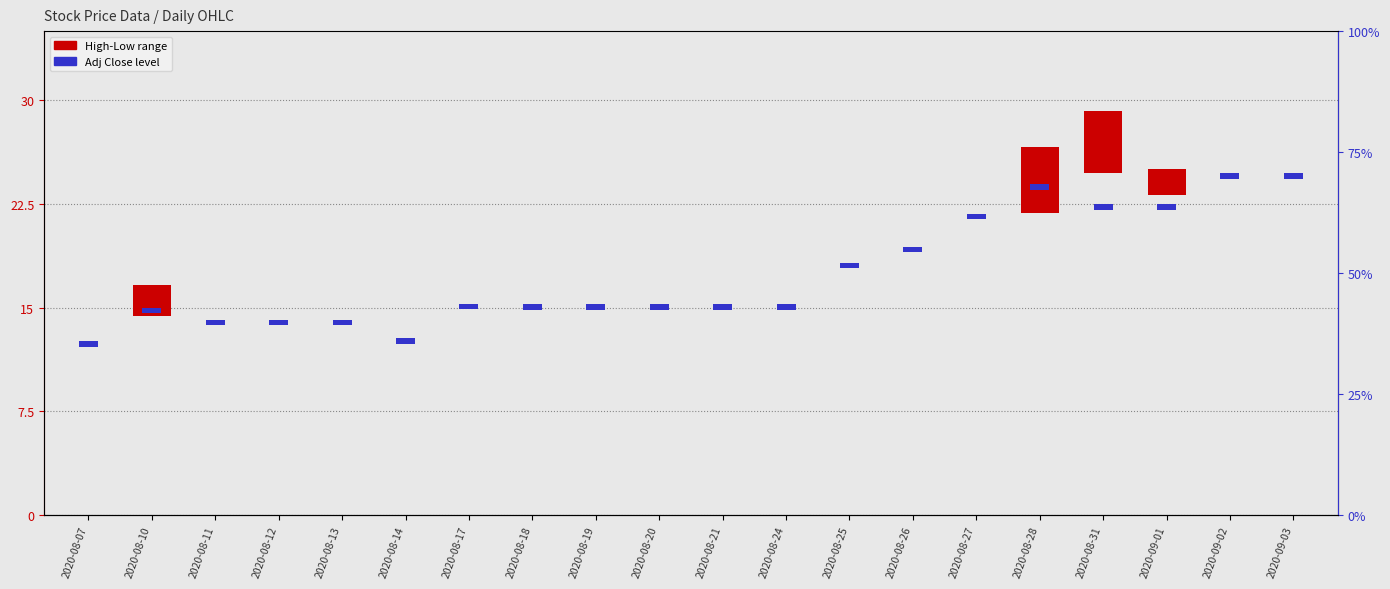

At how many categories does at least one series exceed 4?

2